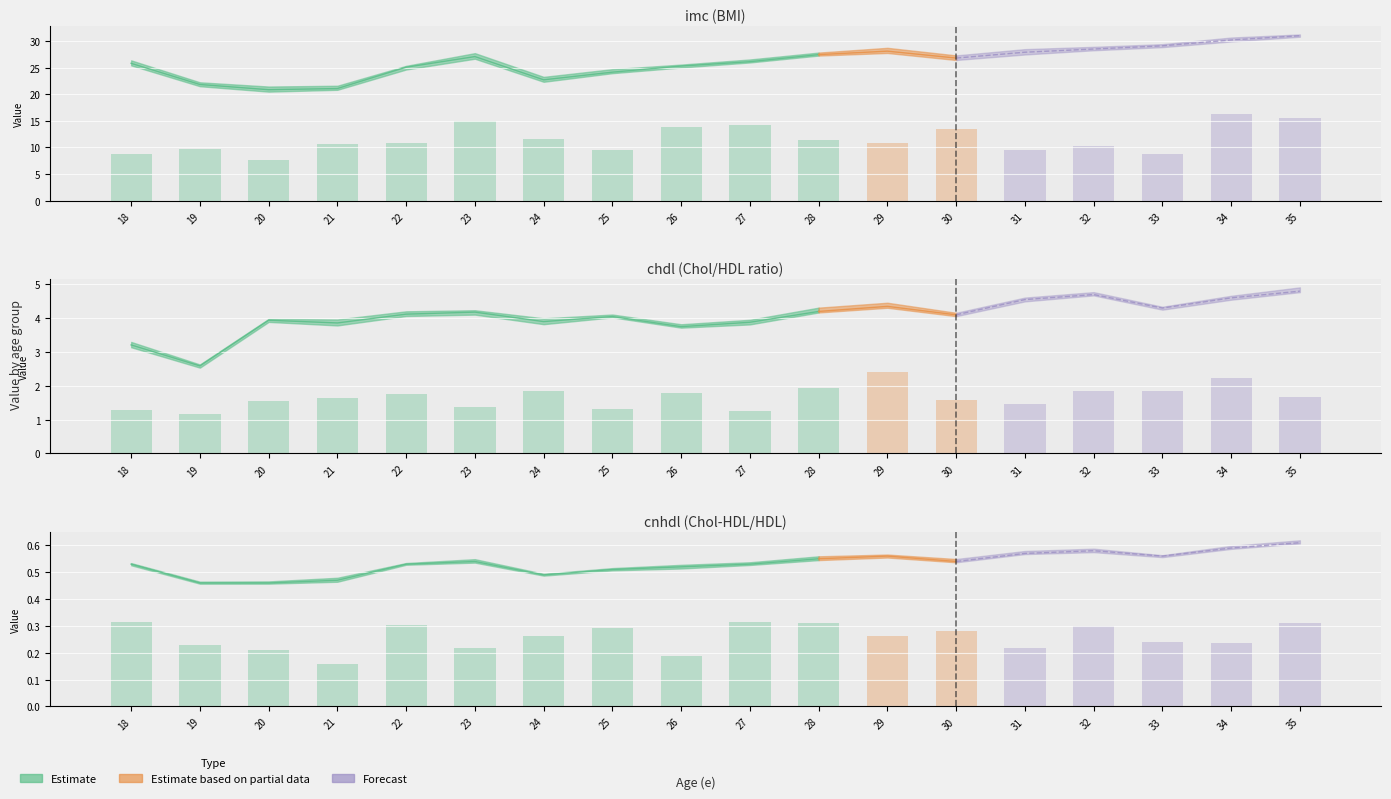

What is the difference between the chdl values at 28 and 25?

0.2